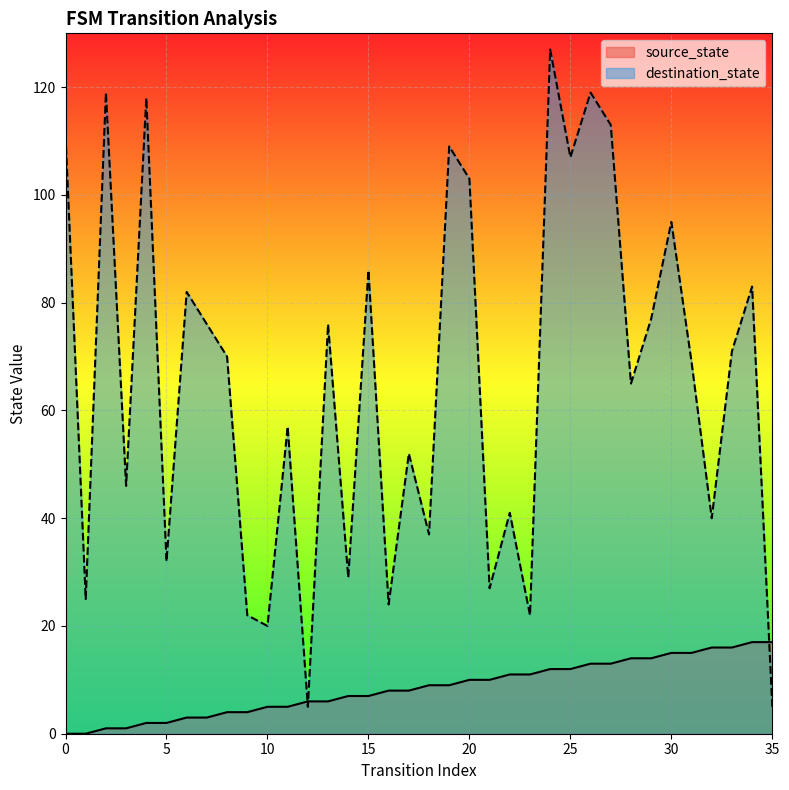

At which label does destination_state reach its peak?

24